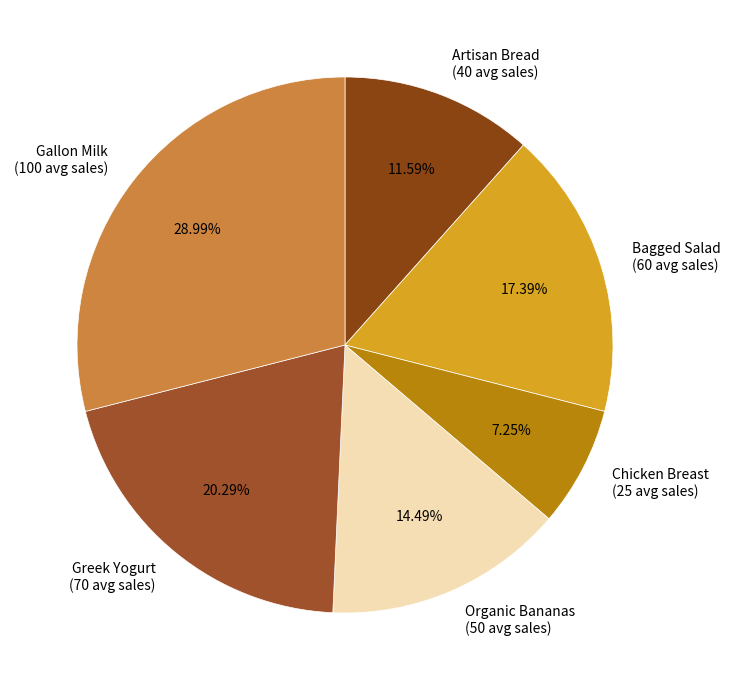

The Chicken Breast slice represents 7% of the pie. True or false?

True